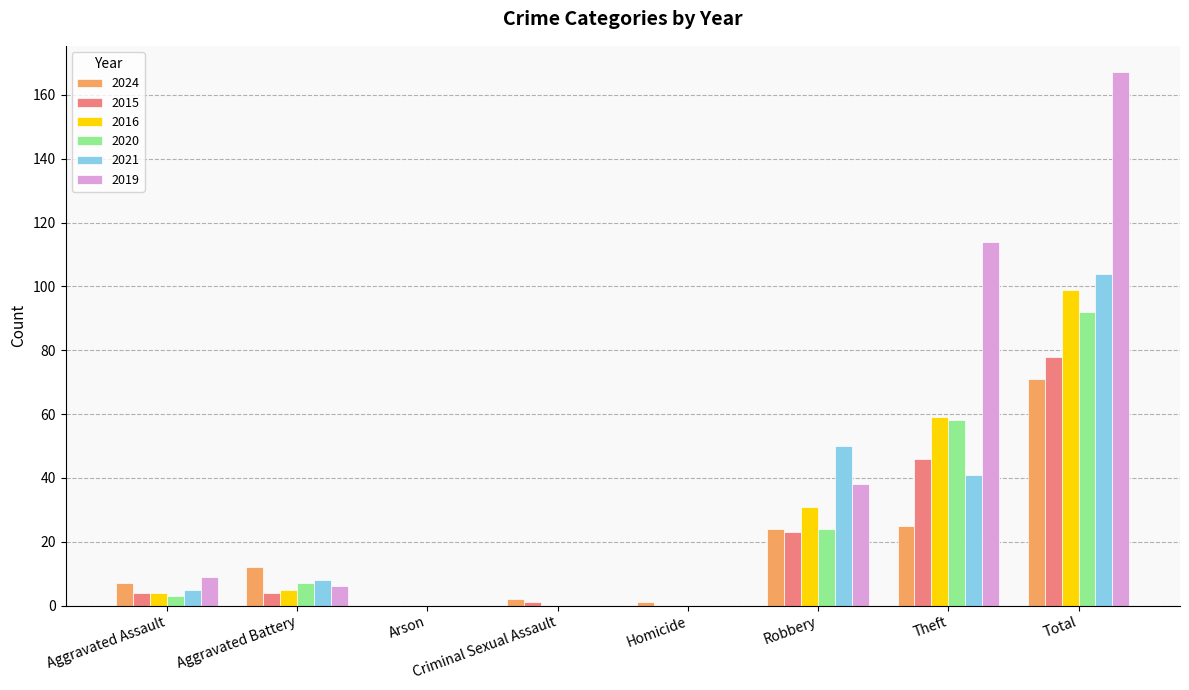

What is the sum of the 2021 values at Homicide and Theft?

41